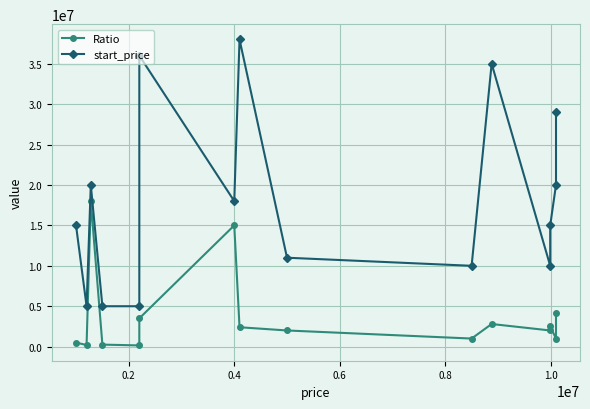

What is the lowest value of the Ratio series?

150000